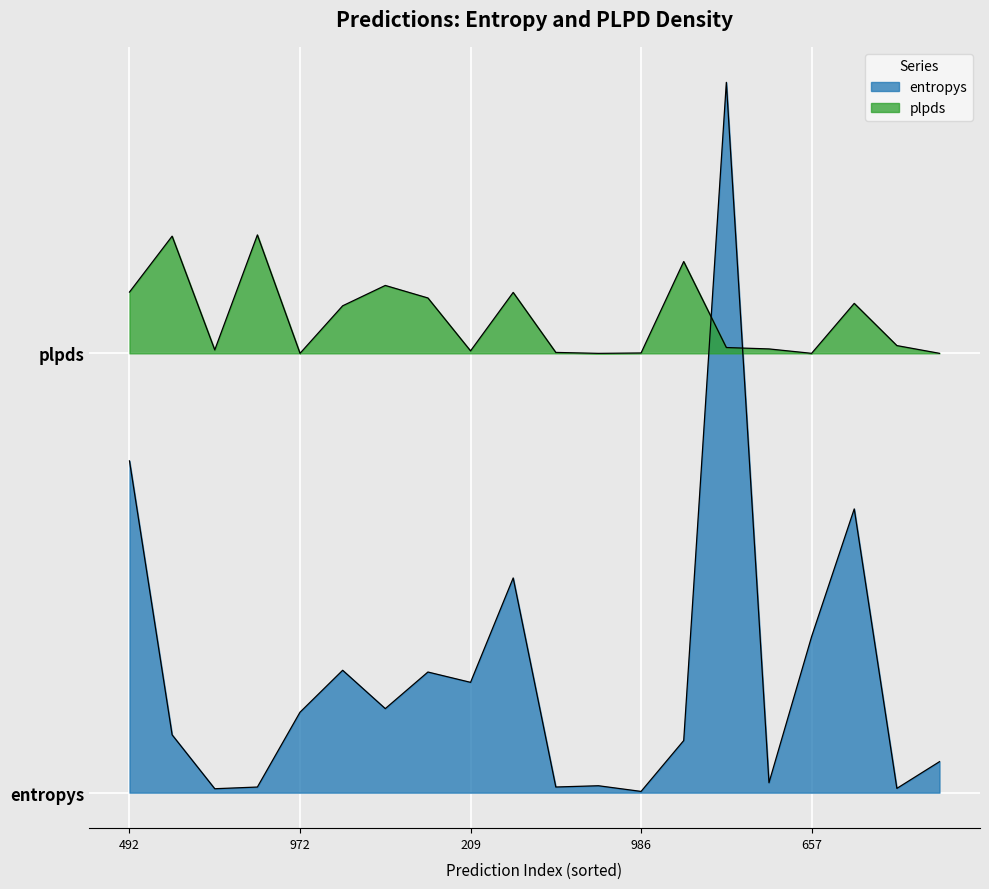

Is it true that entropys equals 0.3 at 33?

False